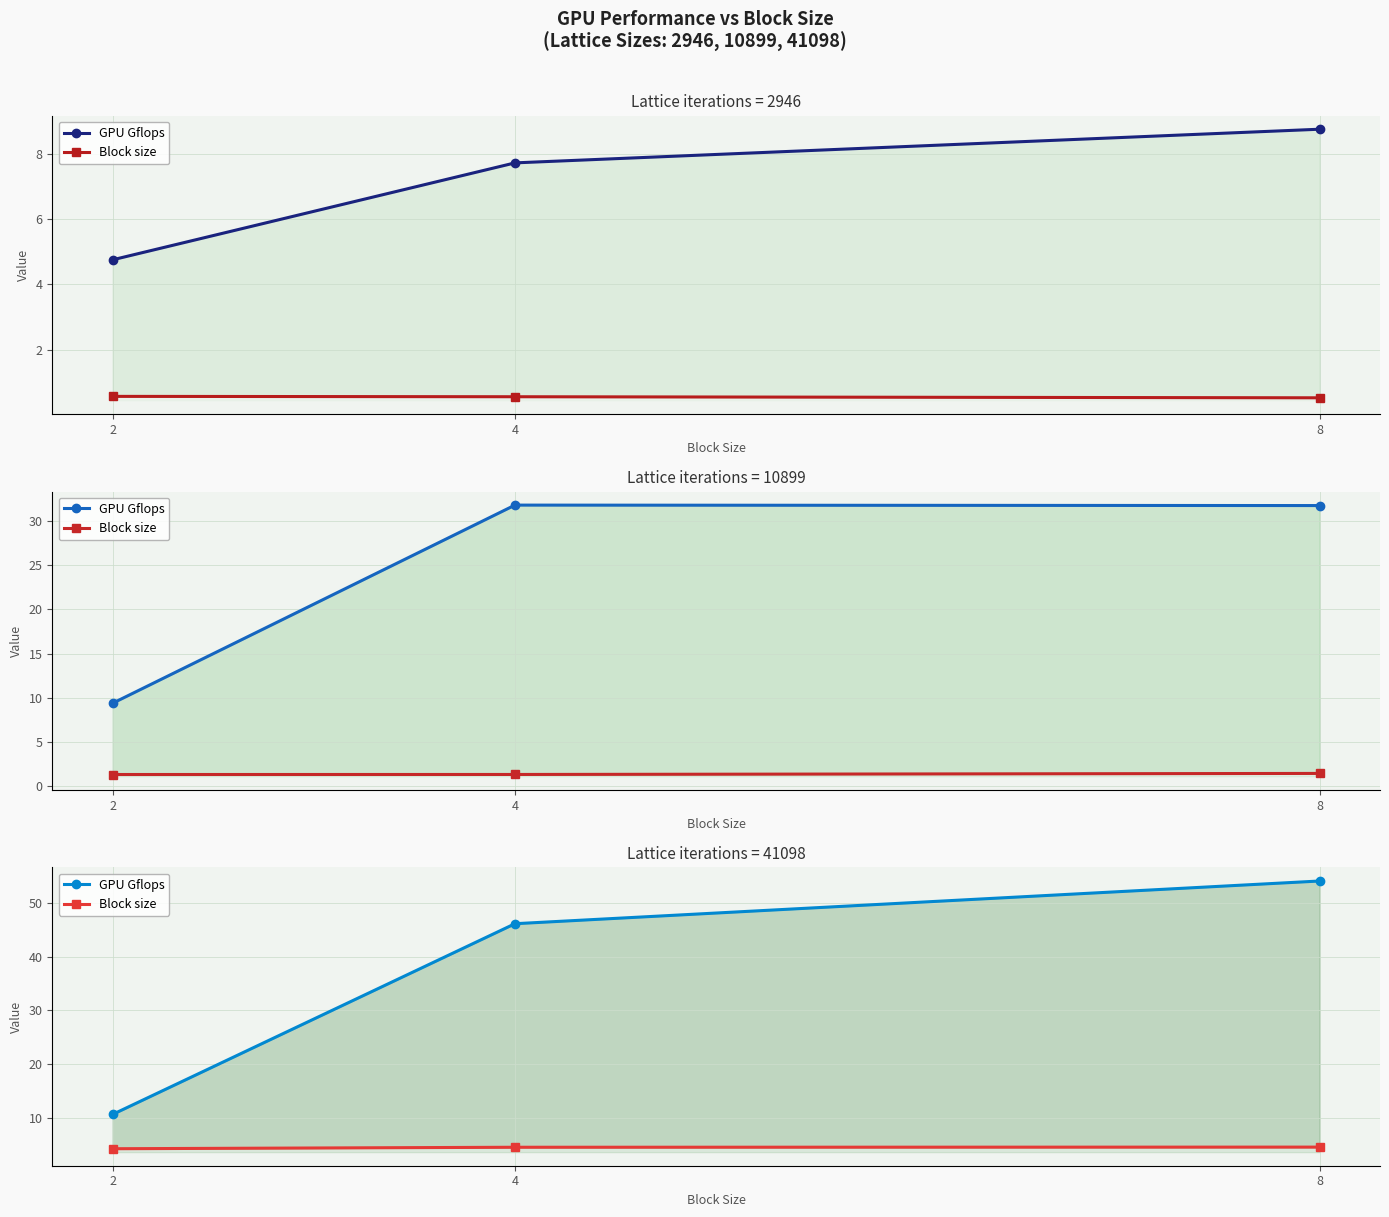

What is the spread (max minus min) of values at 8?

49.5